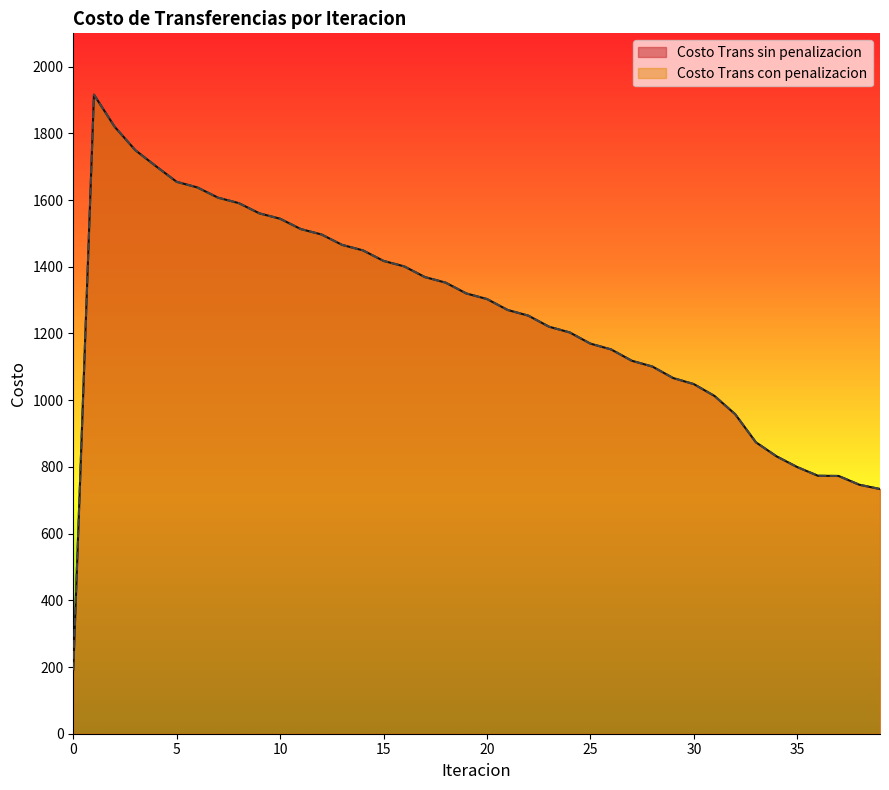

True or false: Costo Trans con penalizacion and Costo Trans sin penalizacion cross at least once.

False